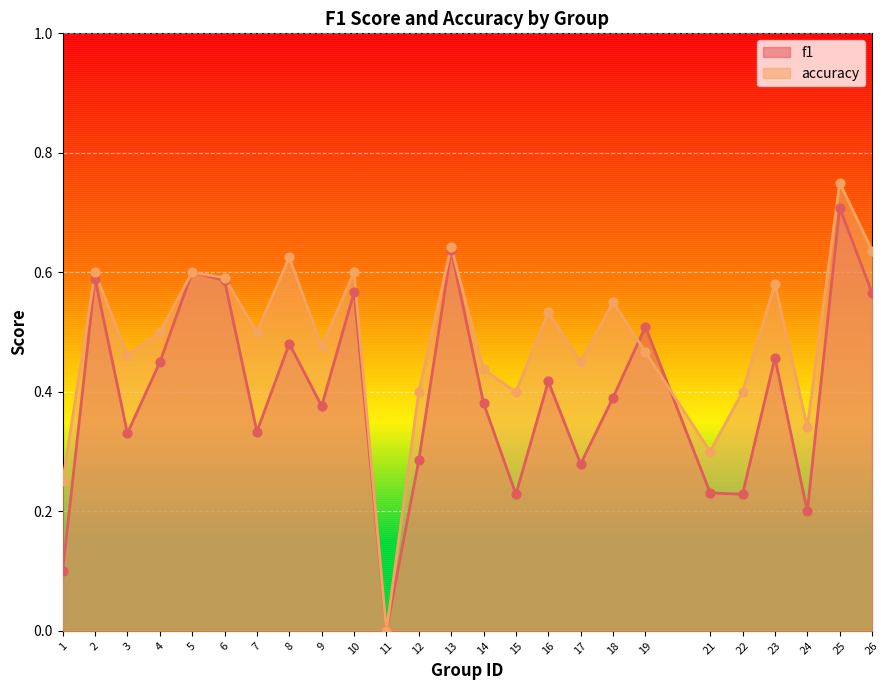

Which series has the widest spread of Y values?

accuracy